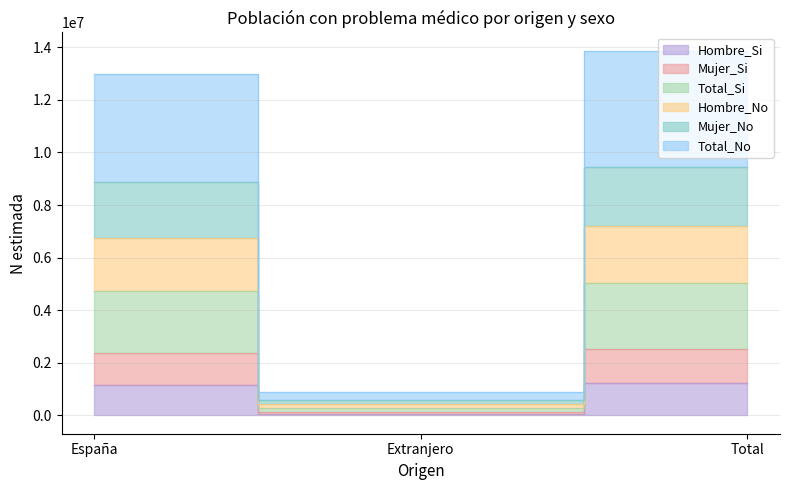

Which series changed the most between España and Extranjero?

Mujer_Si